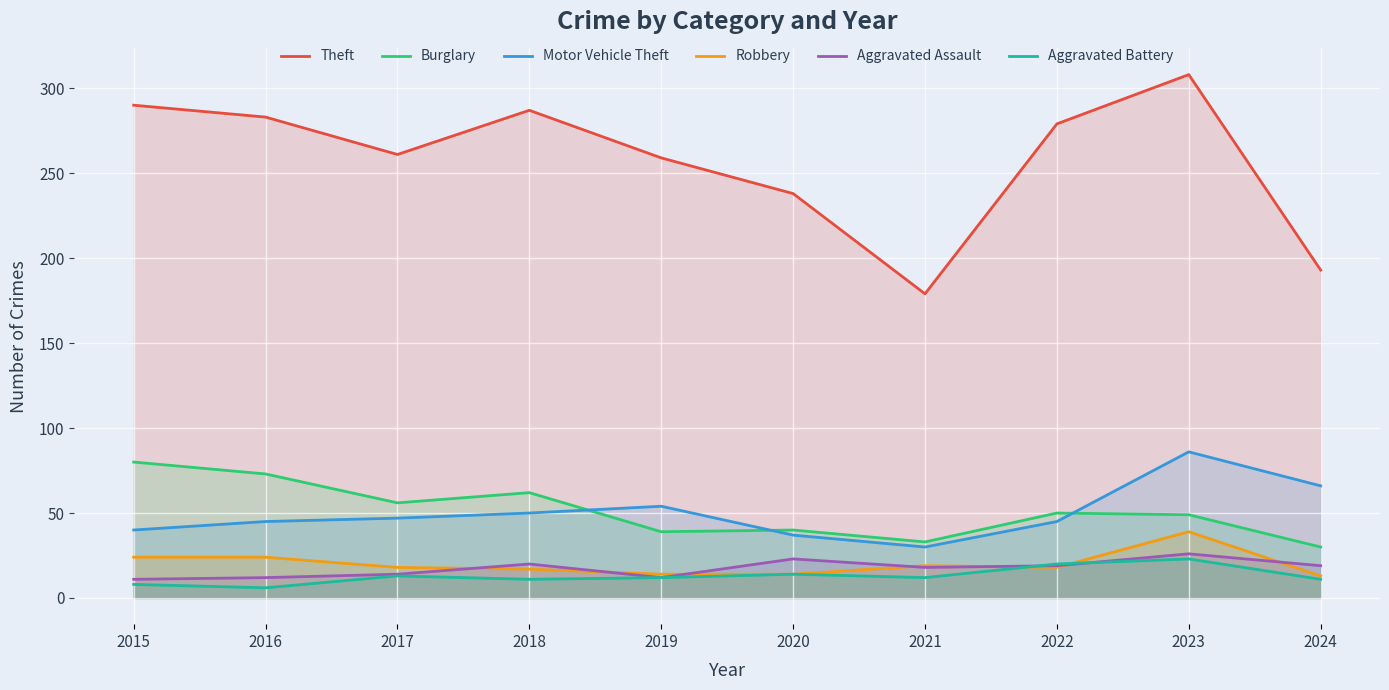

Rank the series at 2024 from highest to lowest value.

Theft, Motor Vehicle Theft, Burglary, Aggravated Assault, Robbery, Aggravated Battery